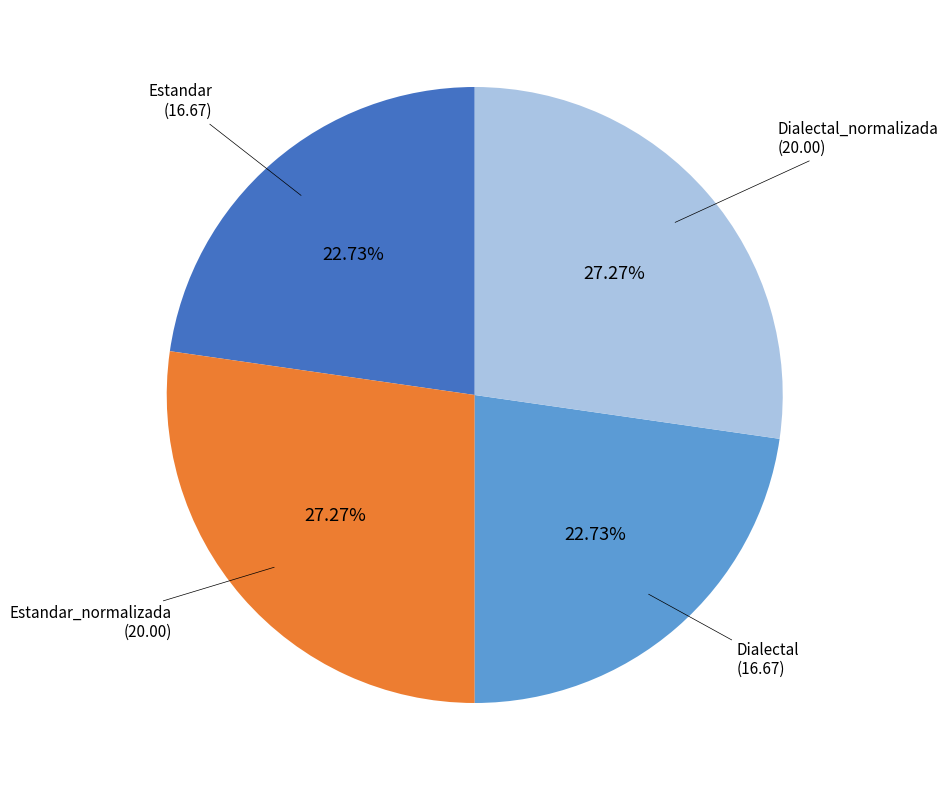

Is there any slice that represents more than half of the pie?

No